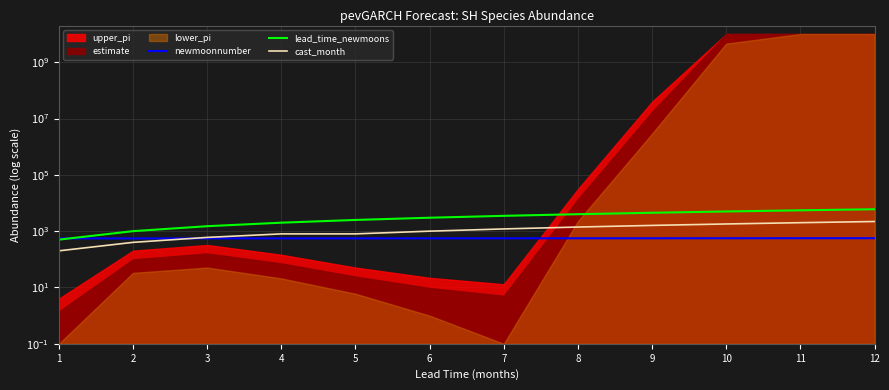

True or false: newmoonnumber has a value of 551 at 1.

True